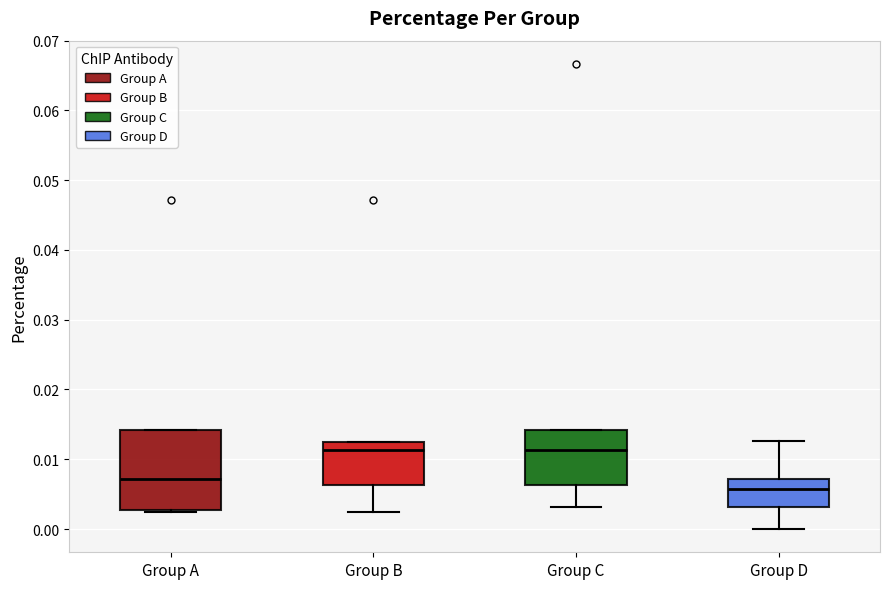

Which box's median line is the lowest?

Group D